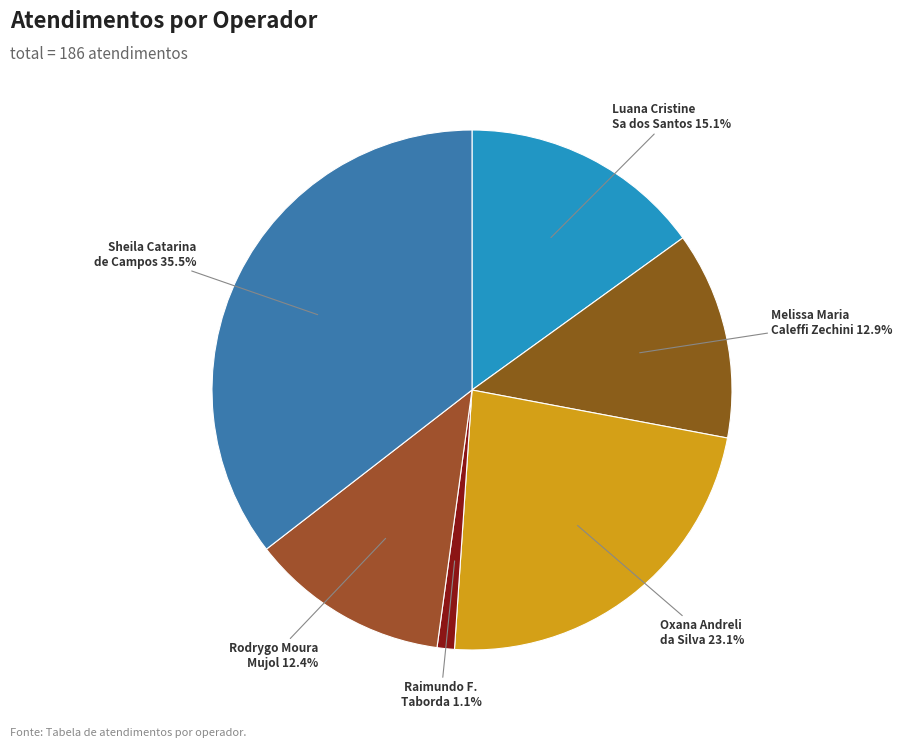

How many segments does this pie chart have?

6